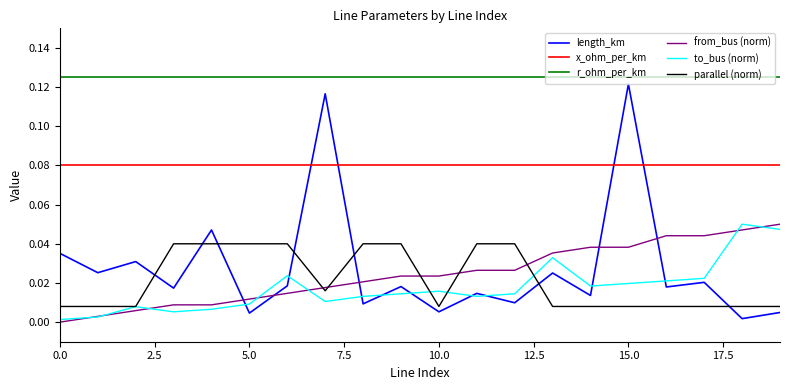

True or false: to_bus (norm) and x_ohm_per_km cross at least once.

False